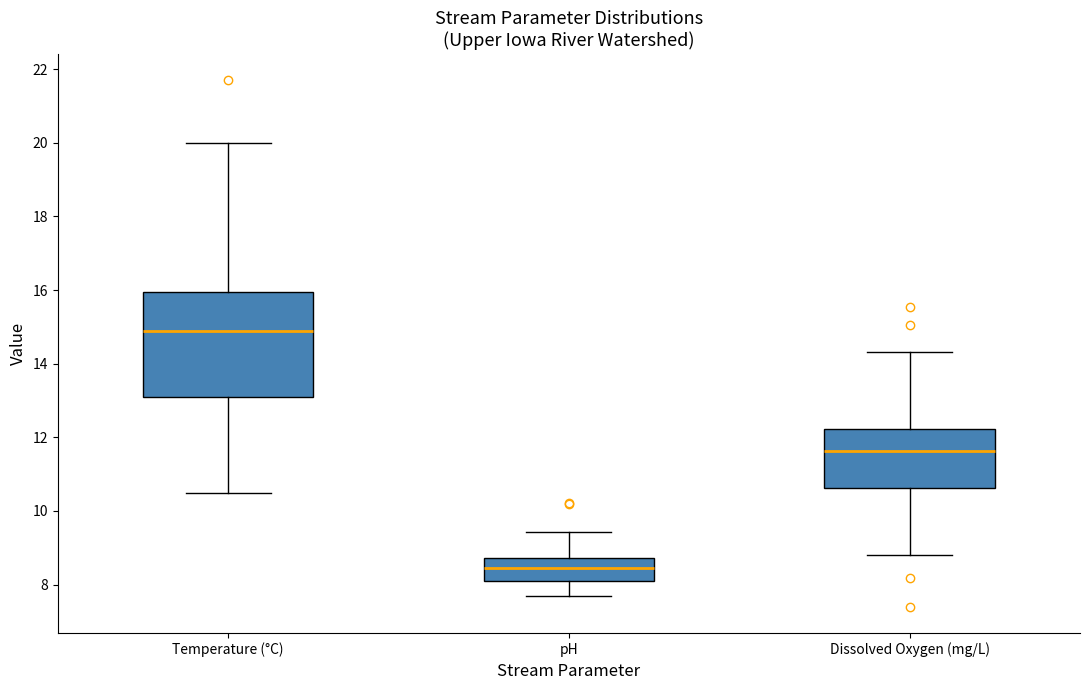

Which box is the tallest, from its lower edge to its upper edge?

Temperature (°C)